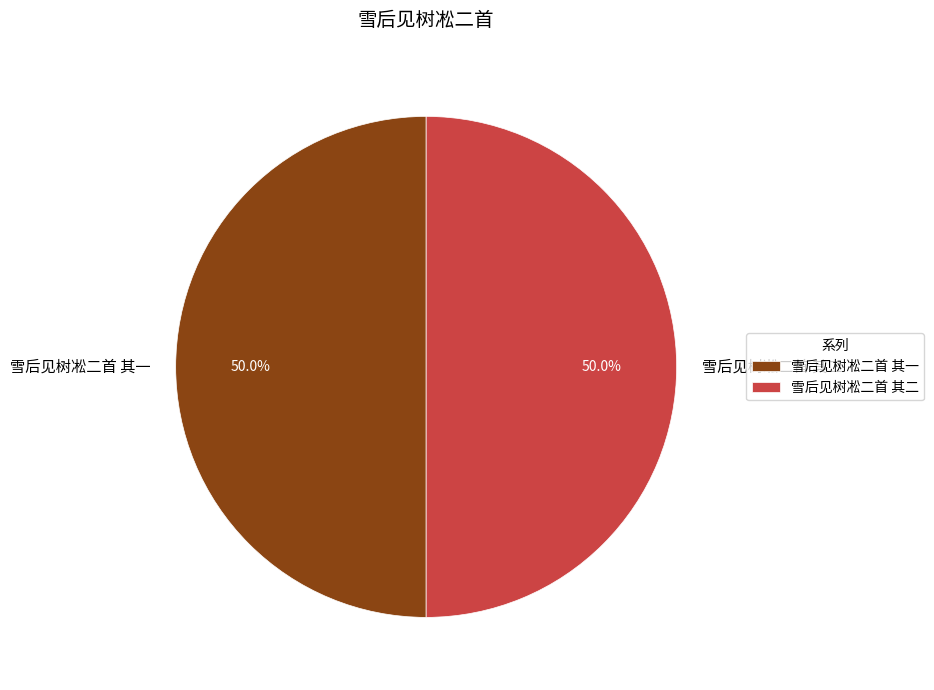

What percentage do 雪后见树凇二首 其二 and 雪后见树凇二首 其一 together represent?

100.0%